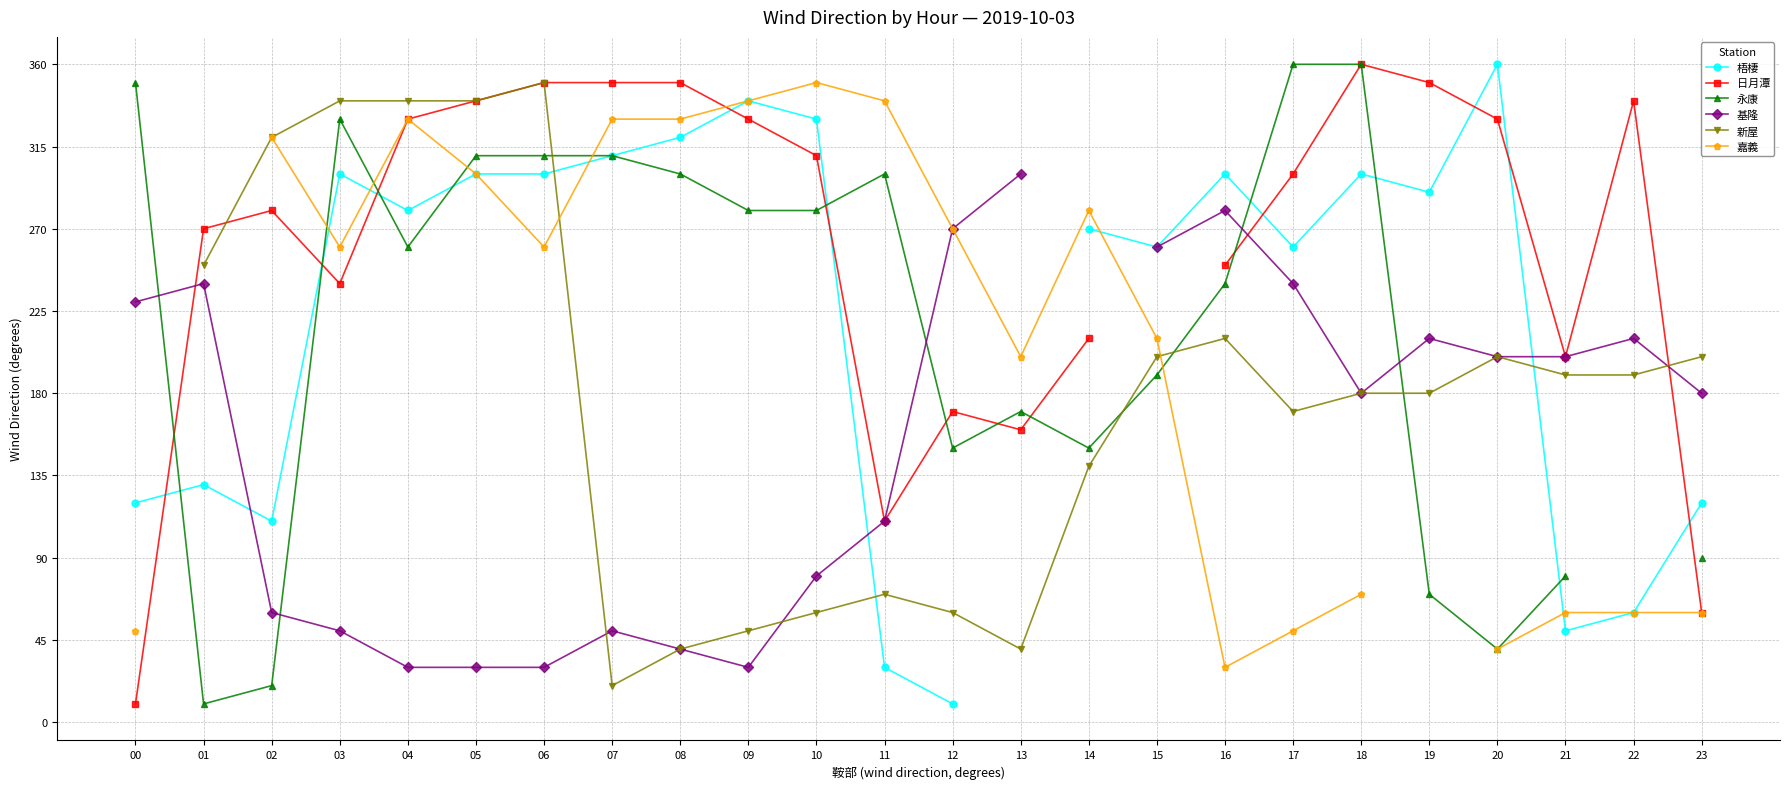

What are all the series names shown in the legend?

梧棲, 日月潭, 永康, 基隆, 新屋, 嘉義